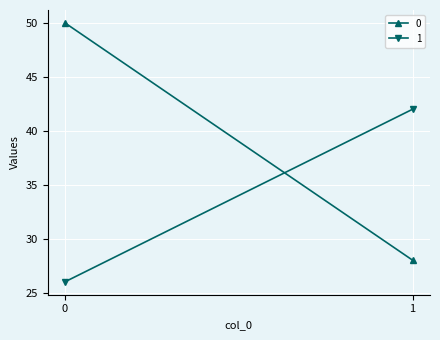

List the series in order of their overall mean, lowest first.

1, 0